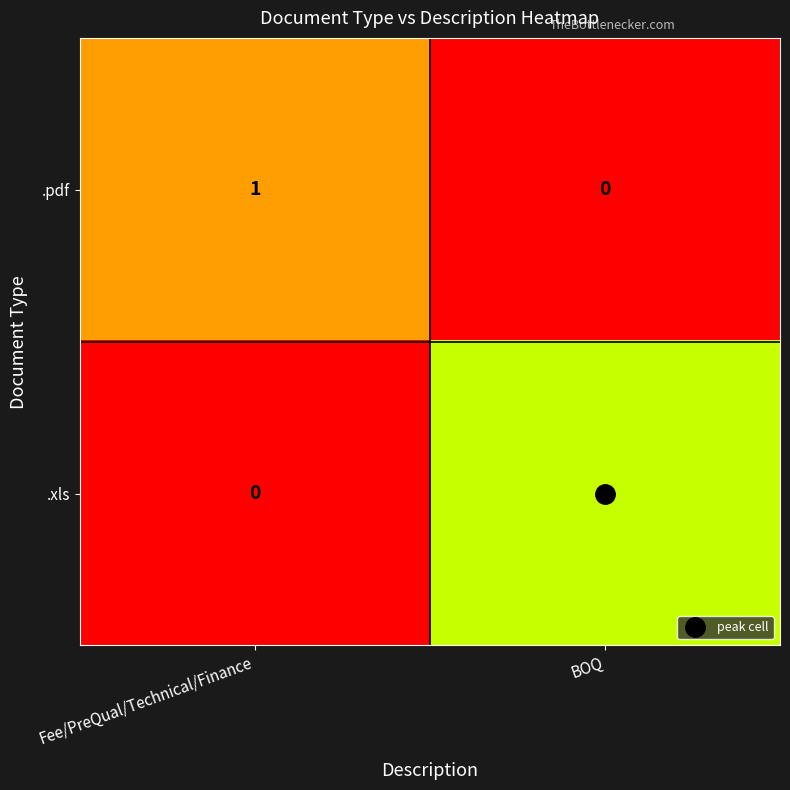

True or false: .xls has a value of 2 at BOQ.

True